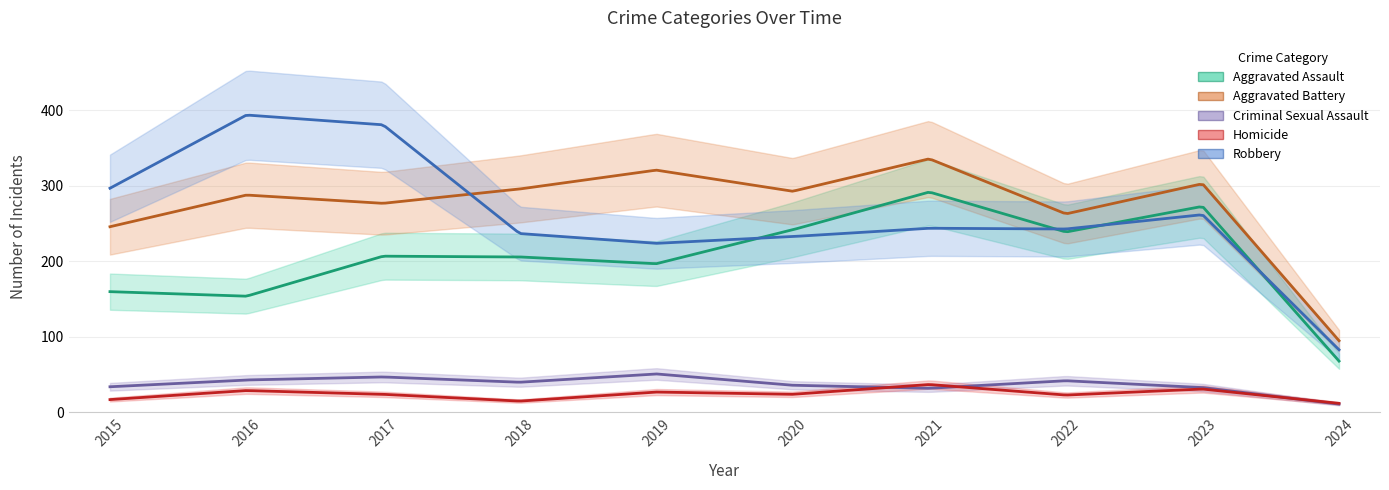

True or false: Criminal Sexual Assault has more than 2 interior local peaks.

True